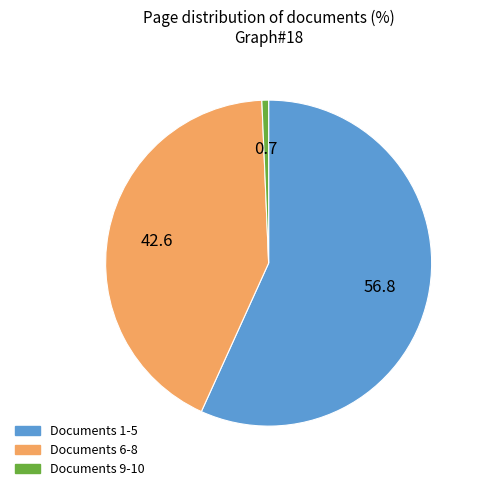

Is there any slice that represents more than half of the pie?

Yes